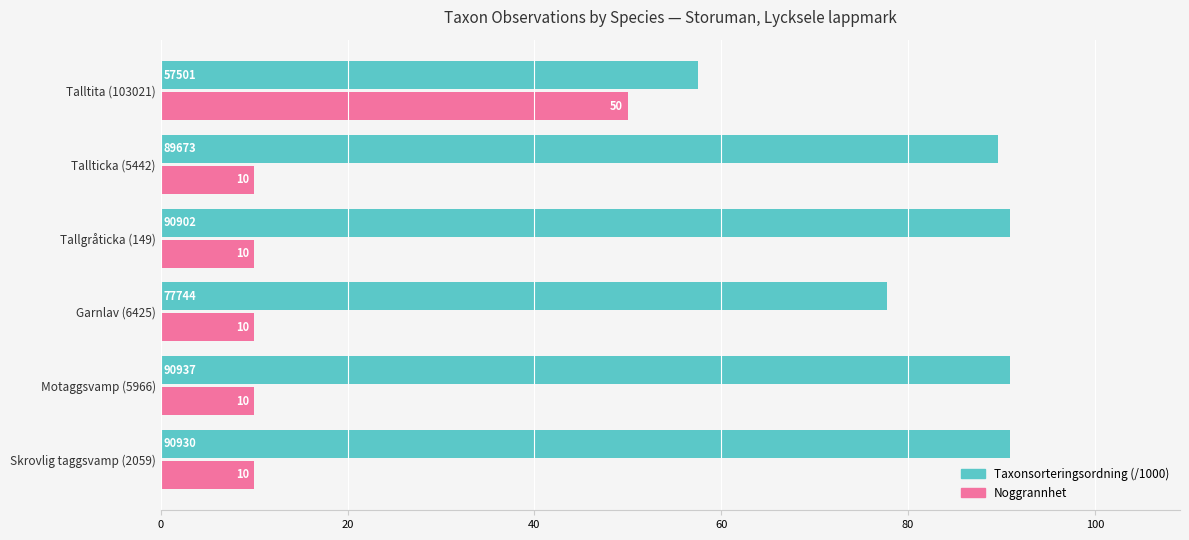

At which category is the sum across all series the highest?

Talltita (103021)